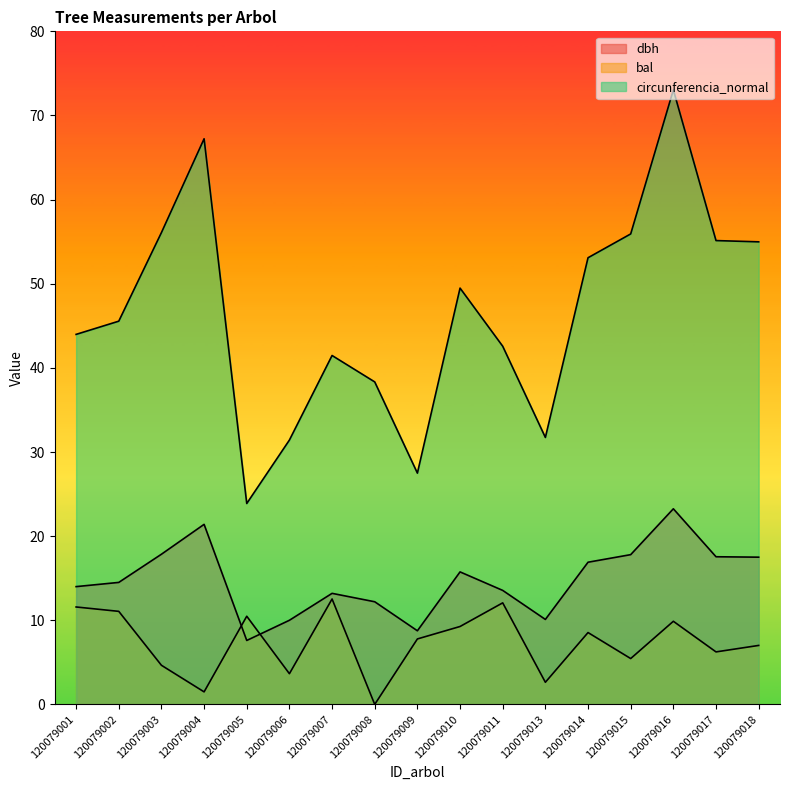

Read the circunferencia_normal value at 120079015.

55.9